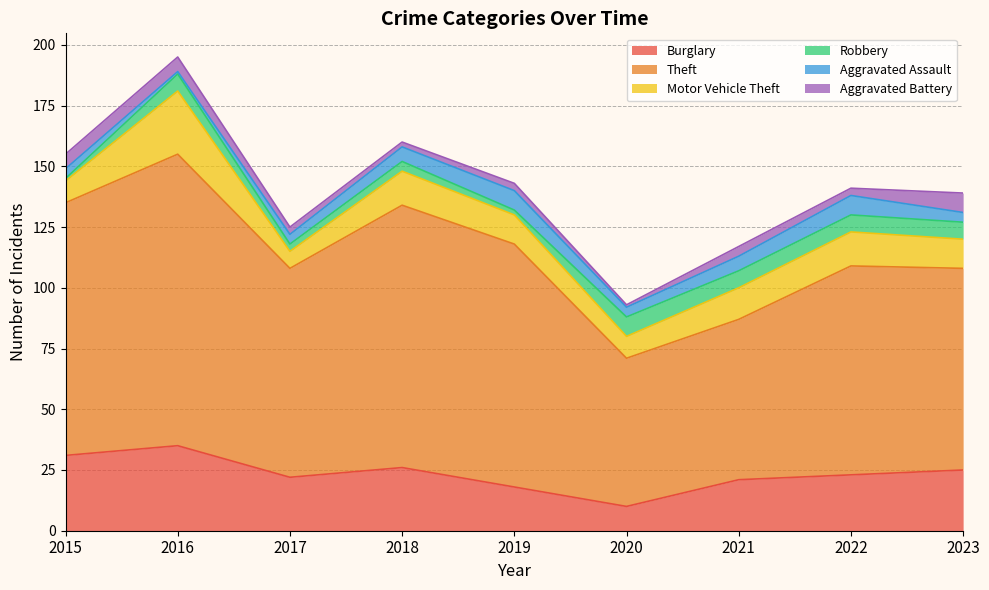

At which label is Burglary closest to 22?

2017